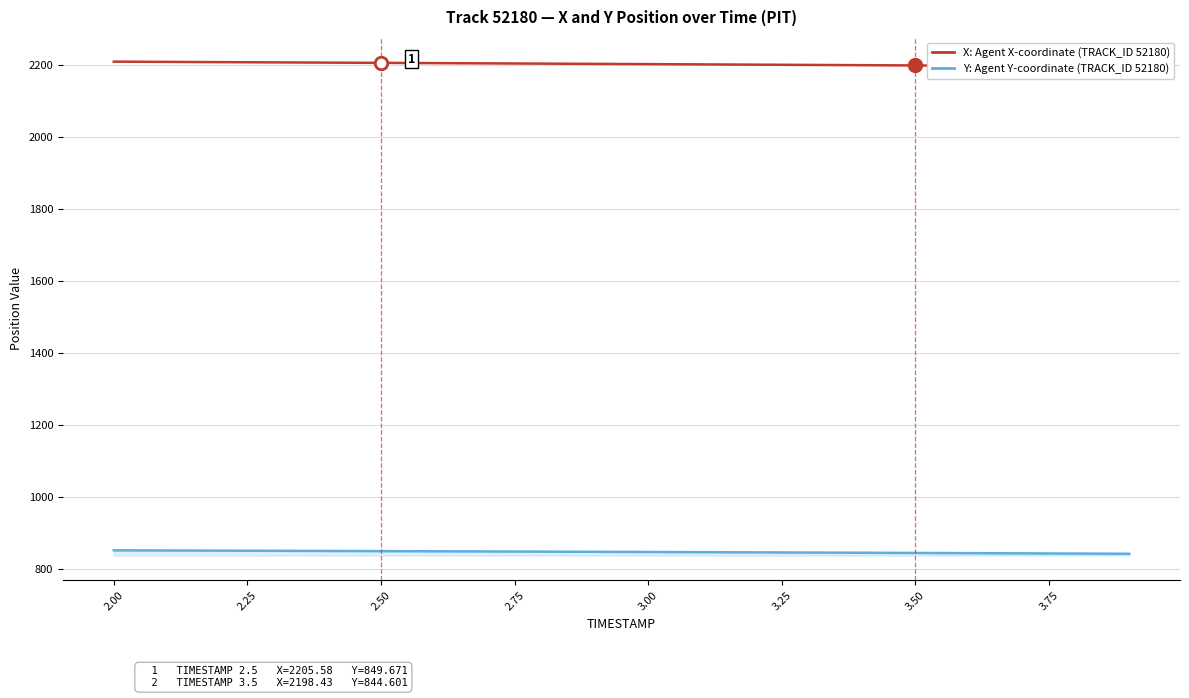

True or false: X: Agent X-coordinate (TRACK_ID 52180) and Y: Agent Y-coordinate (TRACK_ID 52180) cross at least once.

False